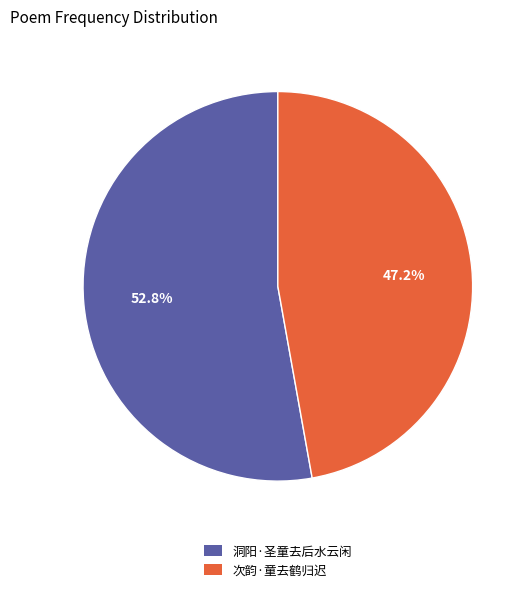

Does 洞阳·圣童去后水云闲 represent more than half of the total?

Yes